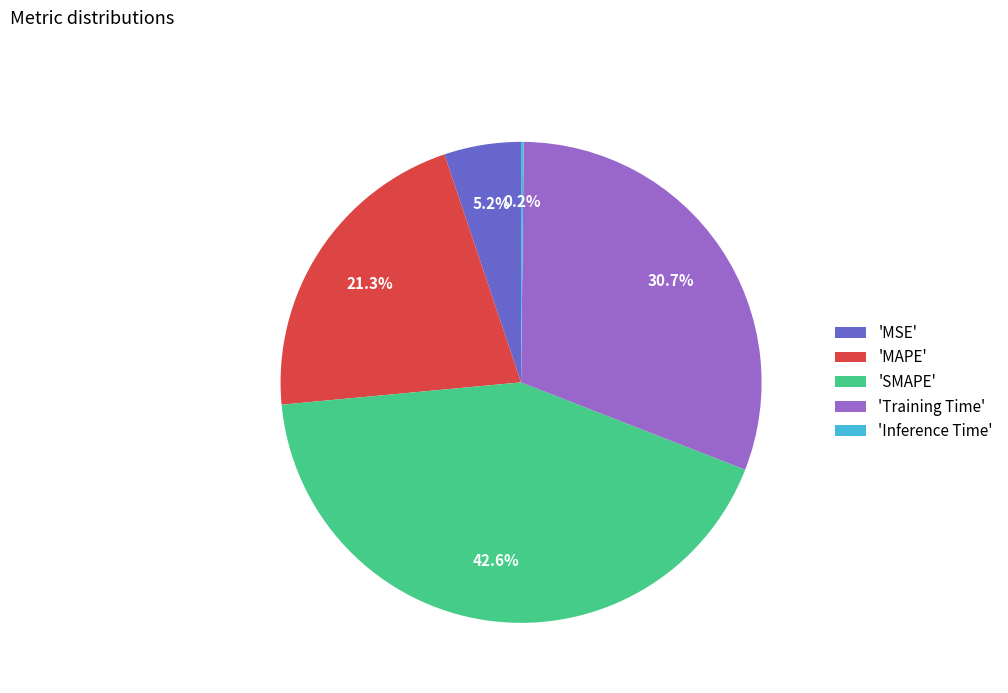

Does 'Training Time' represent more than half of the total?

No